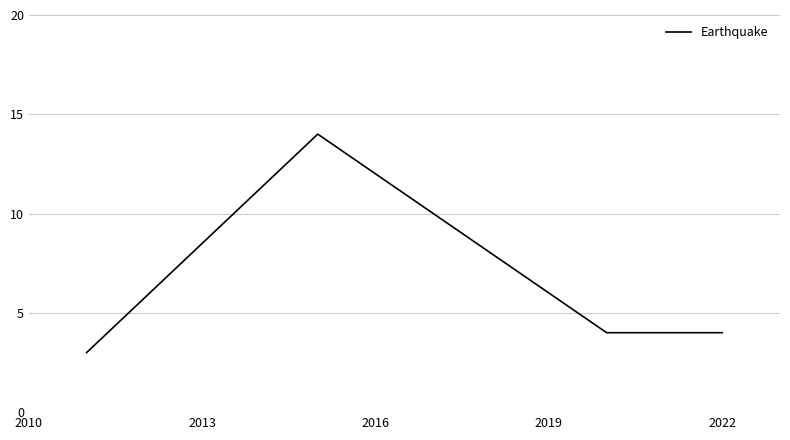

What is the minimum value shown in the chart?

3